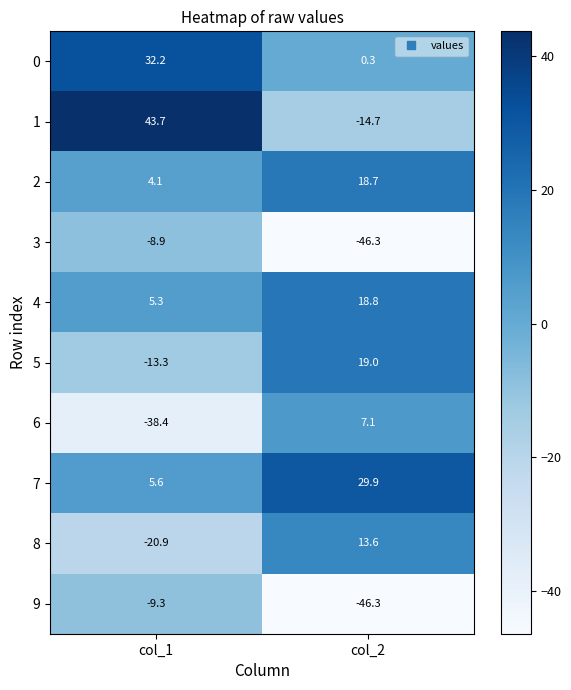

What is the maximum value shown in the chart?

43.7